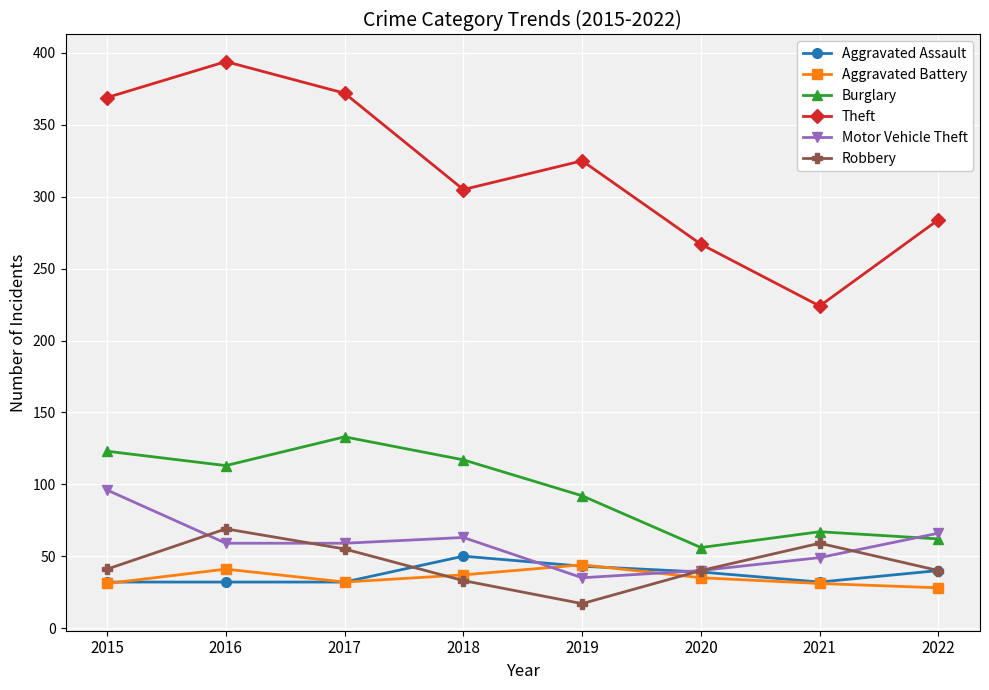

Which category has the highest value across all series?

2016